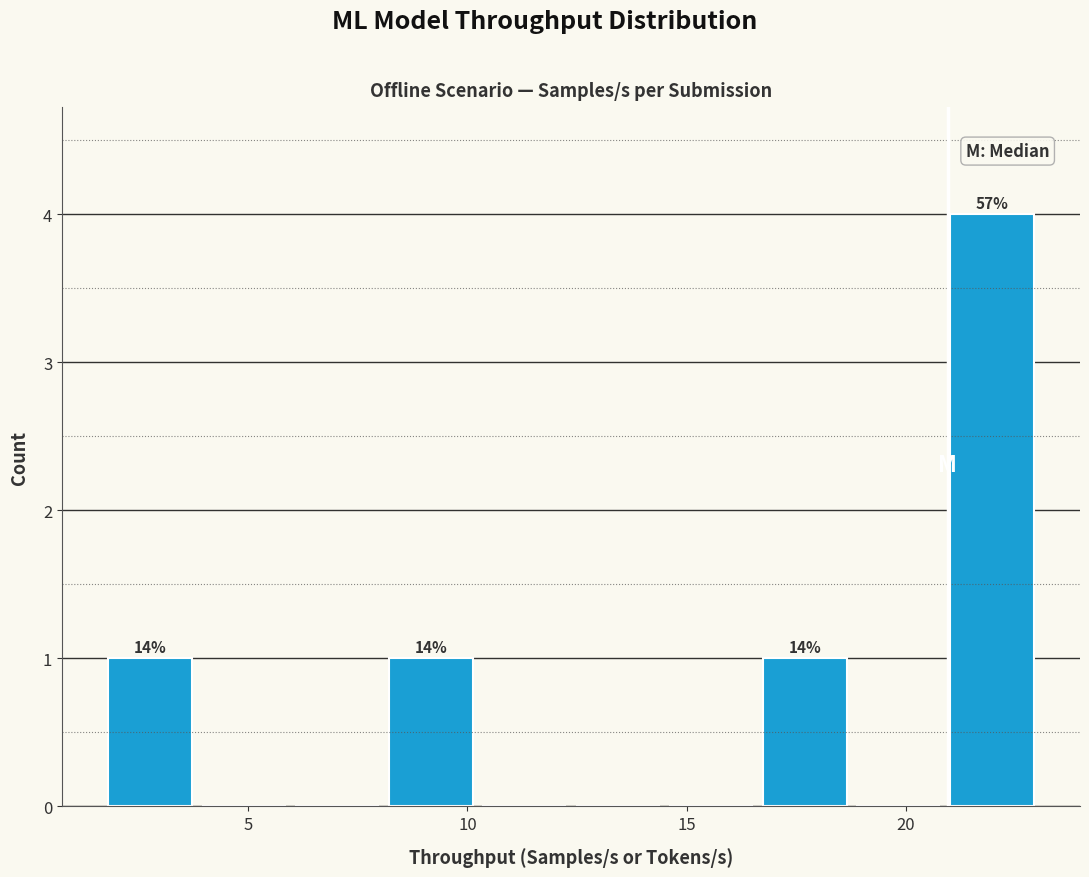

Over which range of the x-axis is the bar tallest?

21.0 to 23.0